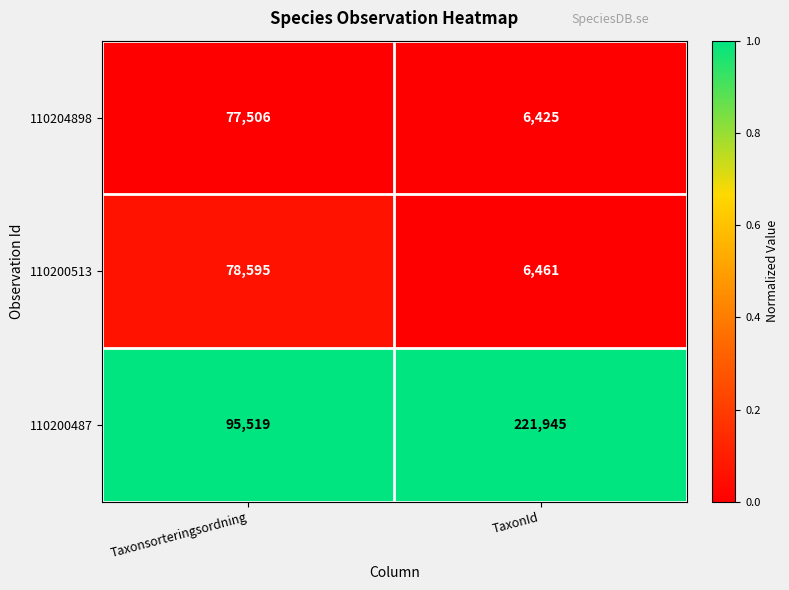

Rank the series at TaxonId from highest to lowest value.

110200487, 110200513, 110204898